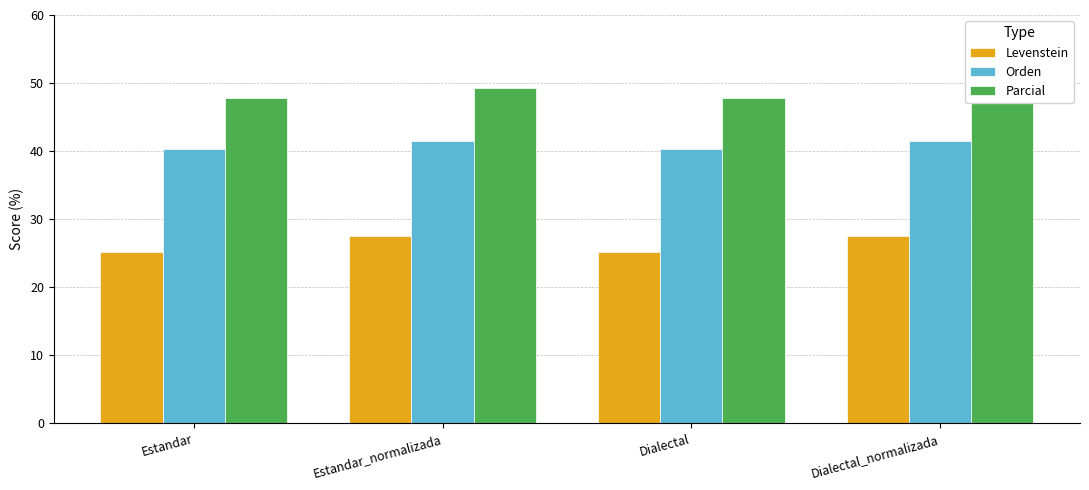

How many series are shown in this chart?

3